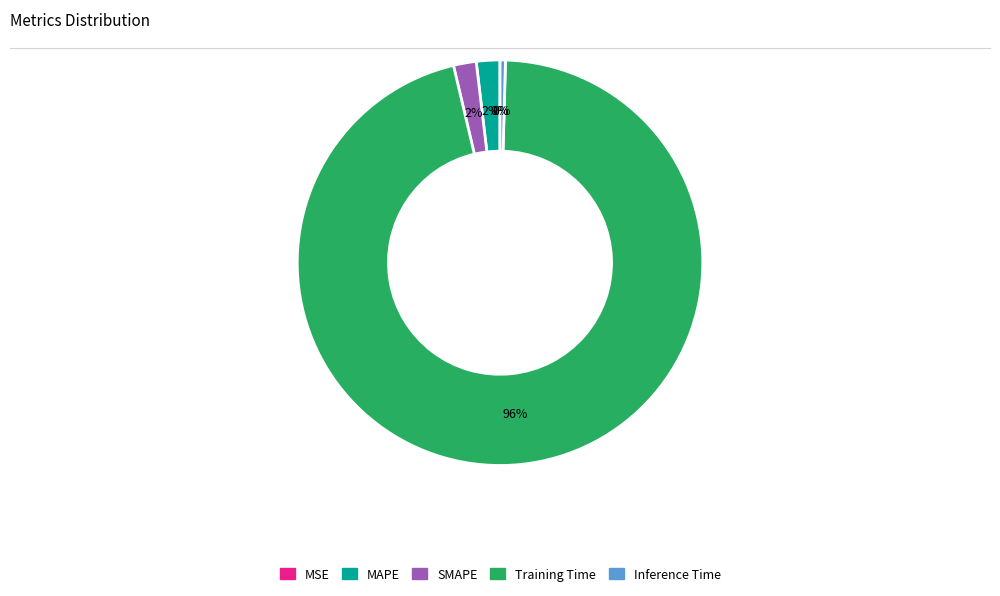

To the nearest percent, what portion does SMAPE represent?

2%